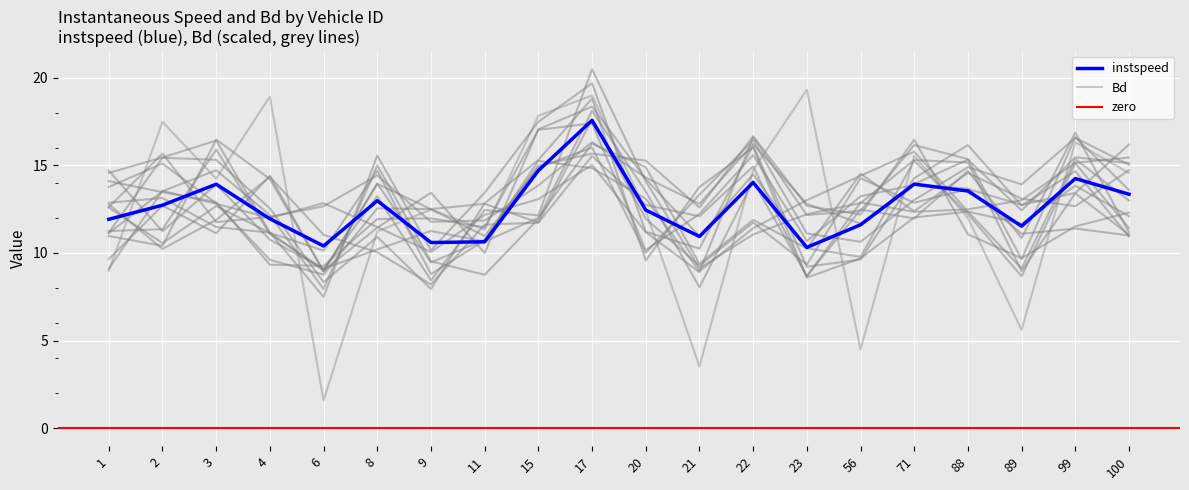

True or false: instspeed and Bd cross at least once.

True